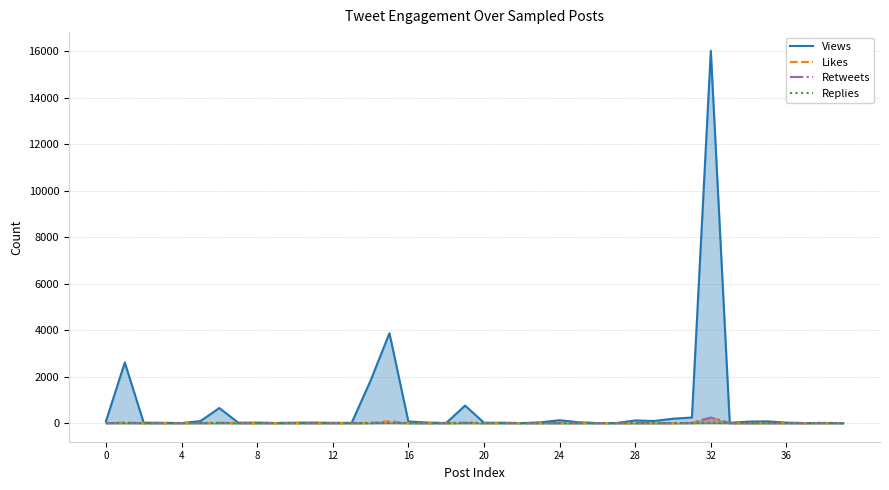

Does the chart display data point markers on the line(s)?

No